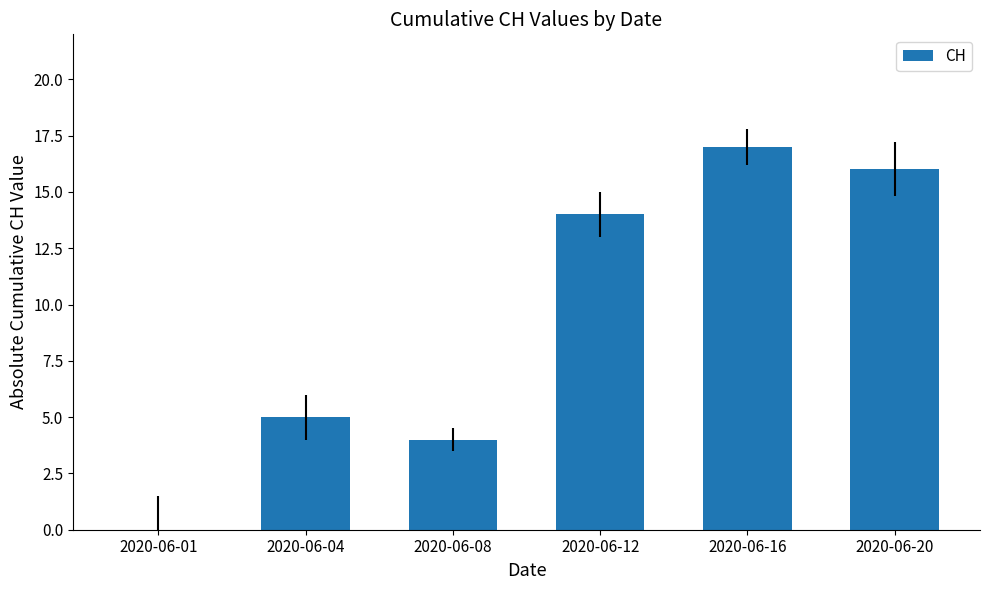

What is the change in value from 2020-06-08 to 2020-06-20?

+12